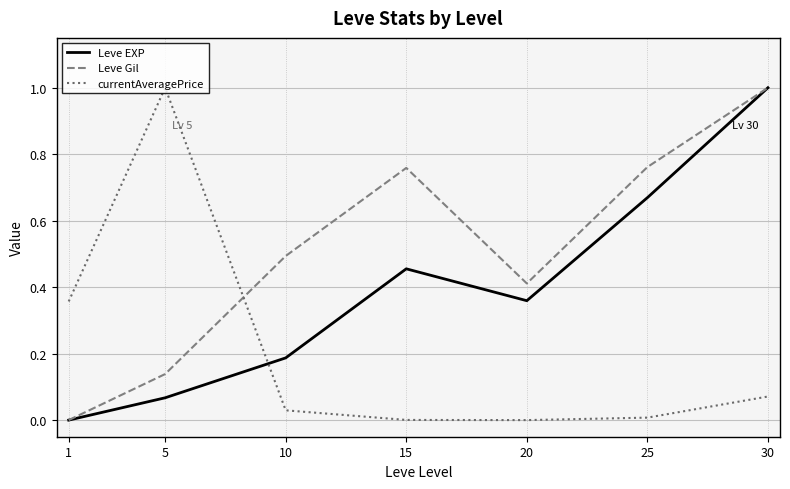

Between 5 and 15, which series saw the biggest shift?

currentAveragePrice